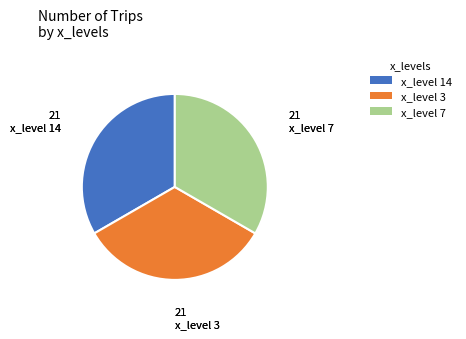

Do x_level 3 and x_level 7 together represent more than half of the pie?

Yes